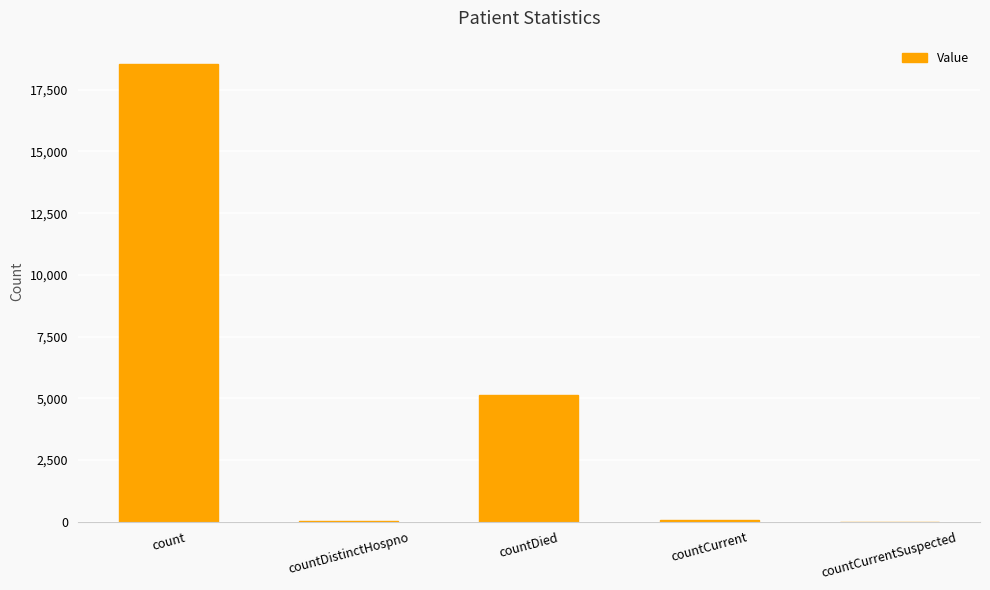

What is the maximum value shown in the chart?

18562